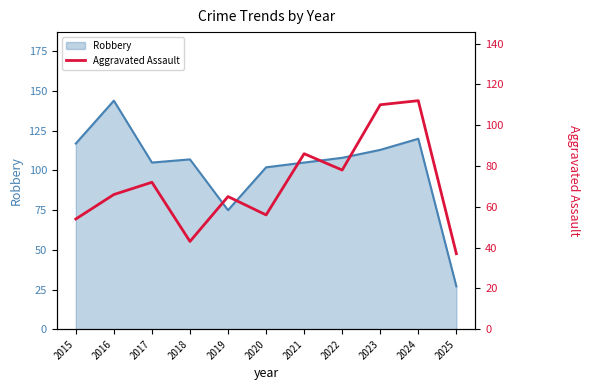

The chart shows a value of 65 at 2019. True or false?

True